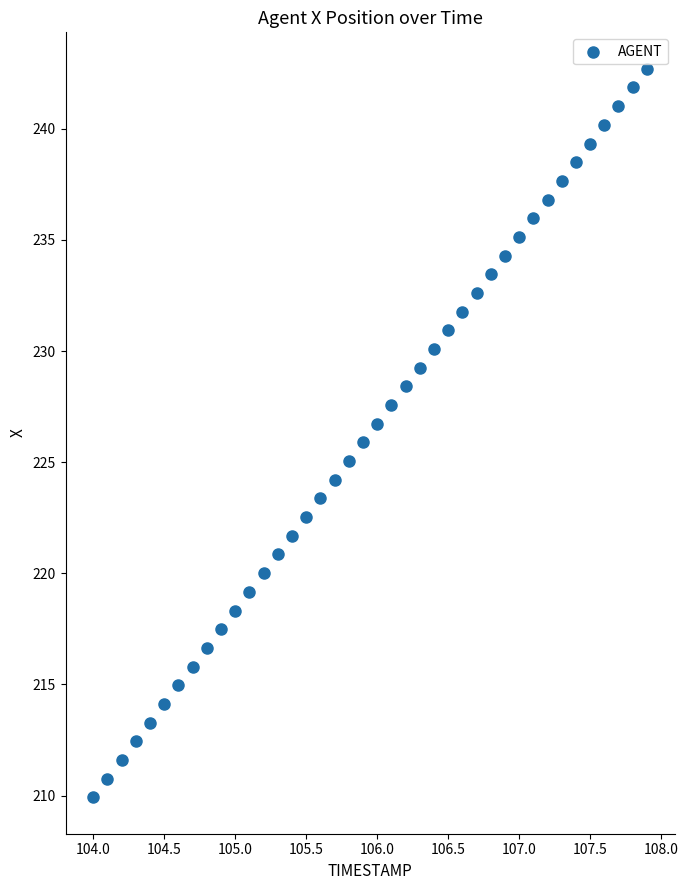

What is the range of X values (max minus min)?

3.9